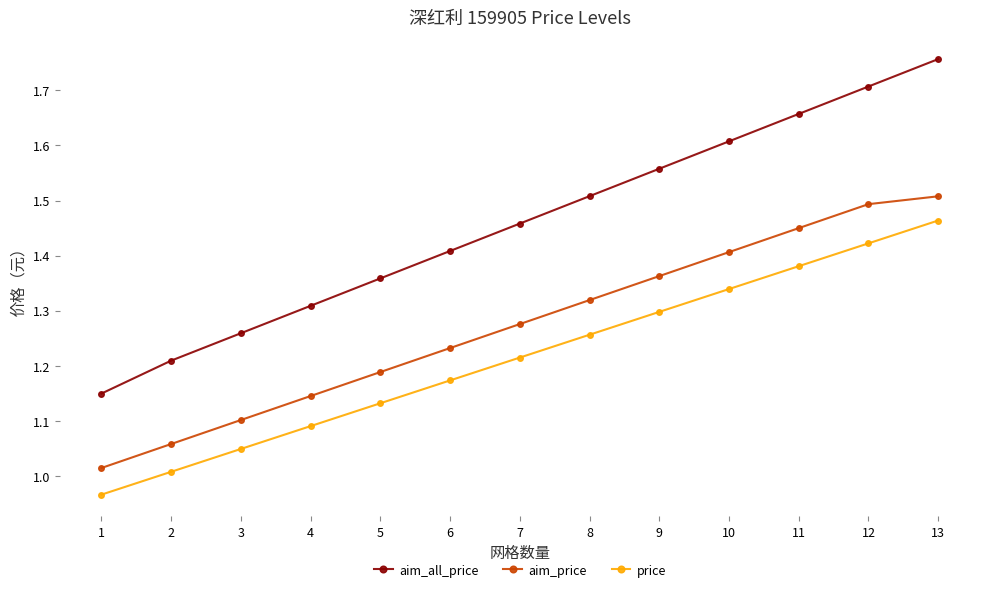

True or false: aim_all_price has more than 0 interior local peaks.

False